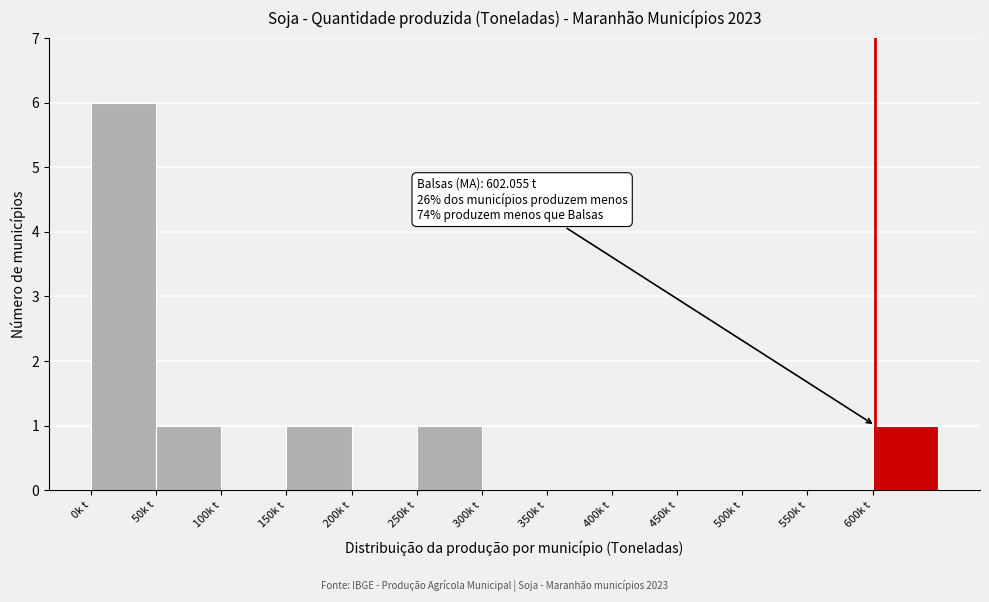

Reading left to right, what are all the values shown in this chart?

0k t=6	50k t=1	100k t=0	150k t=1	200k t=0	250k t=1	300k t=0	350k t=0	400k t=0	450k t=0	500k t=0	550k t=0	600k t=1